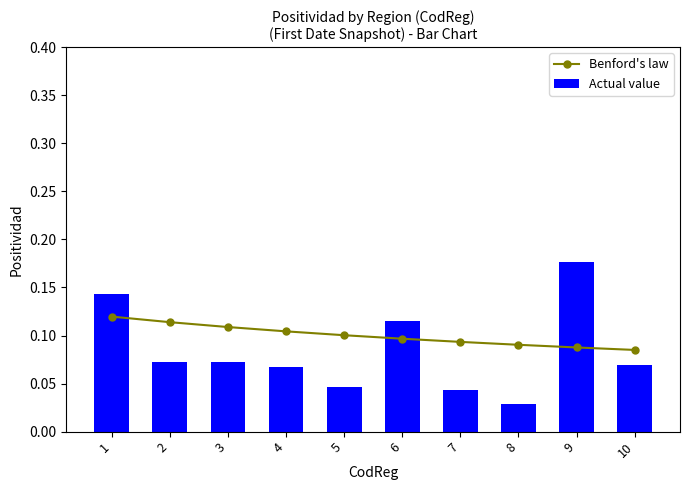

Between 1 and 5, which series saw the biggest shift?

Actual value